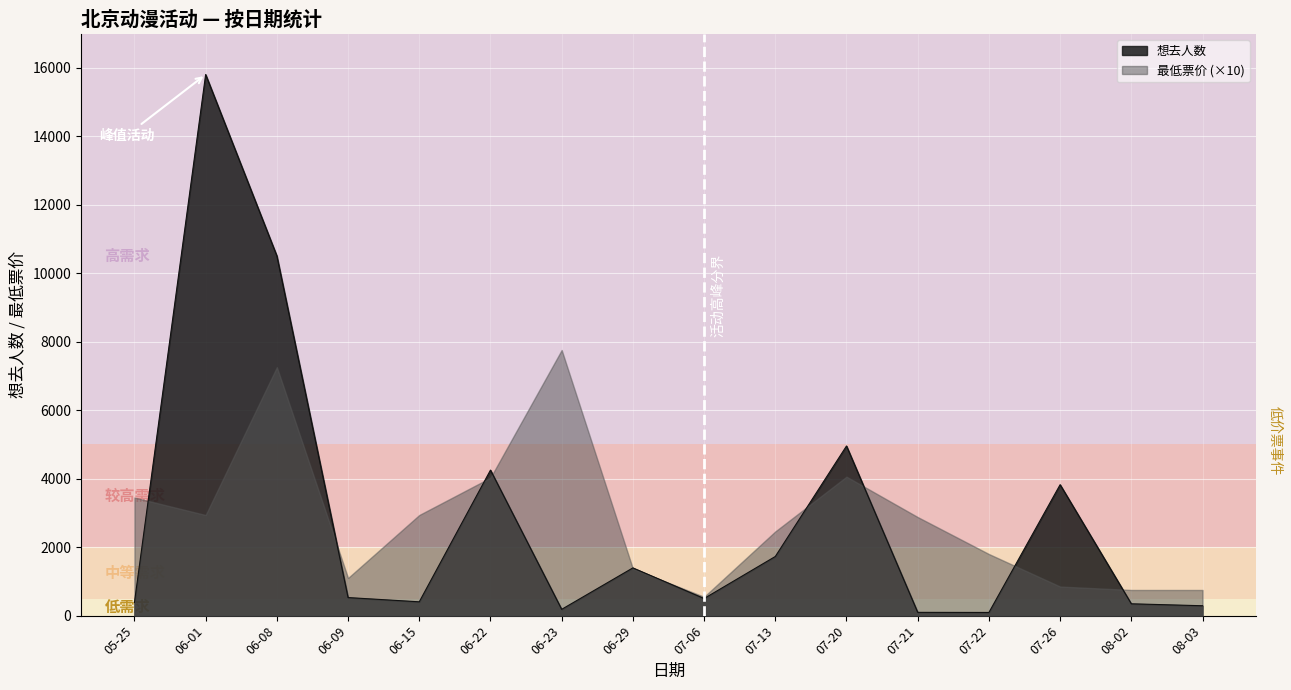

At which category is the sum across all series the highest?

06-01